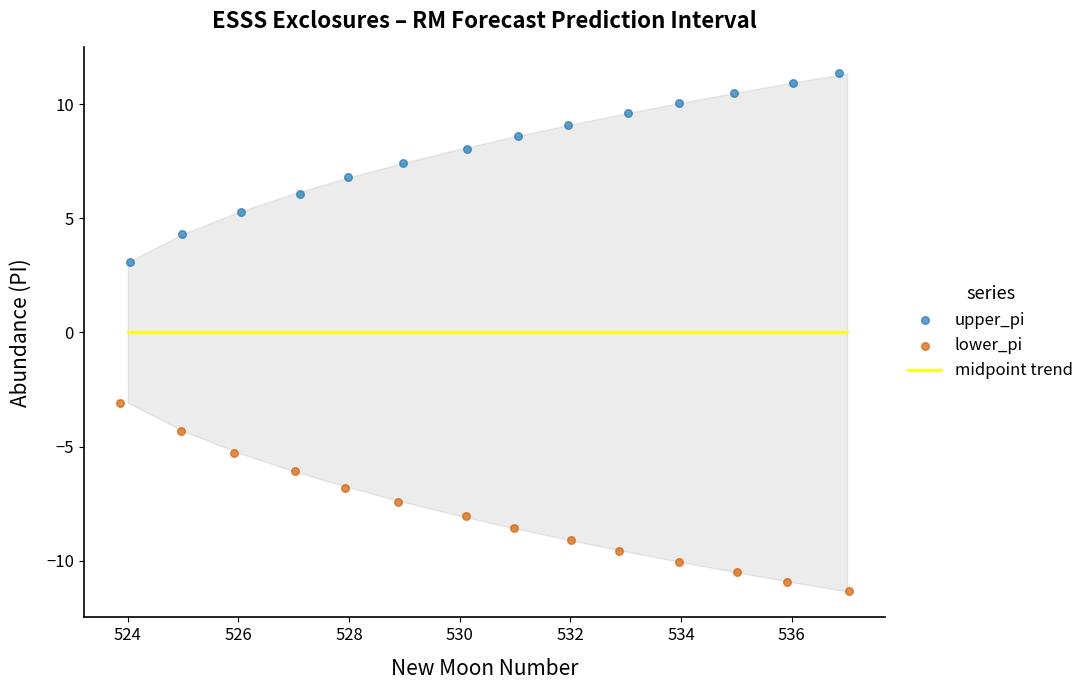

Is the value of lower_pi at 536 greater than the value of upper_pi at 536?

No